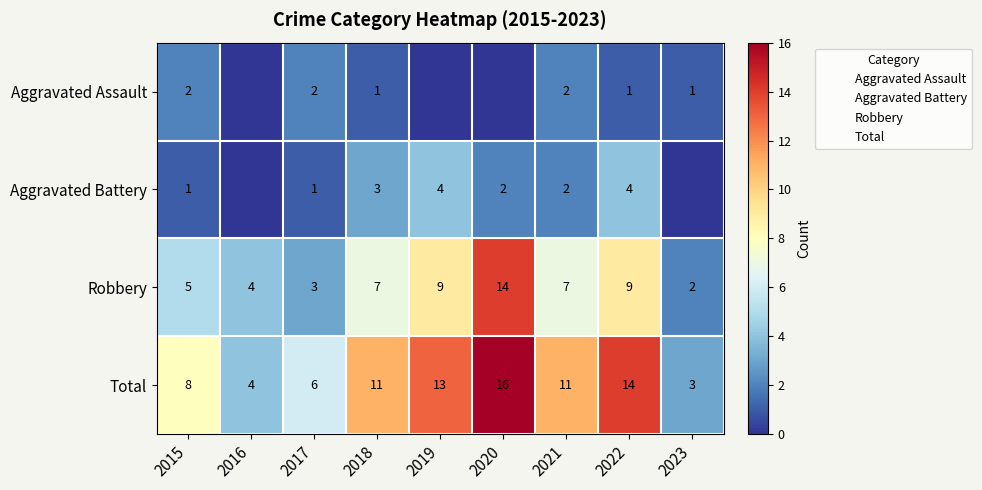

At how many categories does at least one series exceed 10?

5